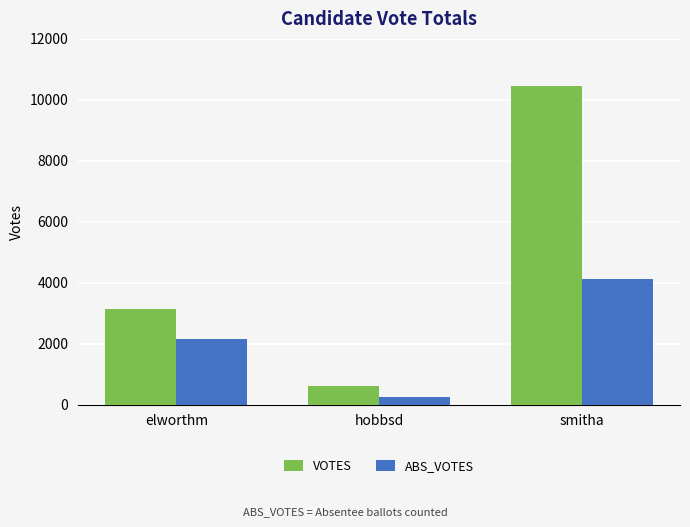

Count the ABS_VOTES values in the range 263 to 4107.

3